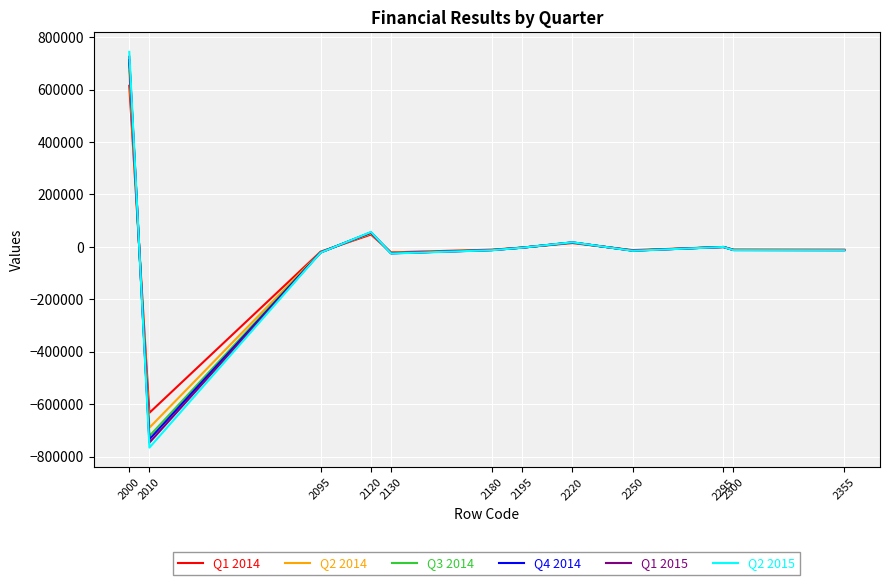

Between 2000 and 2355, which series saw the biggest shift?

Q2 2015